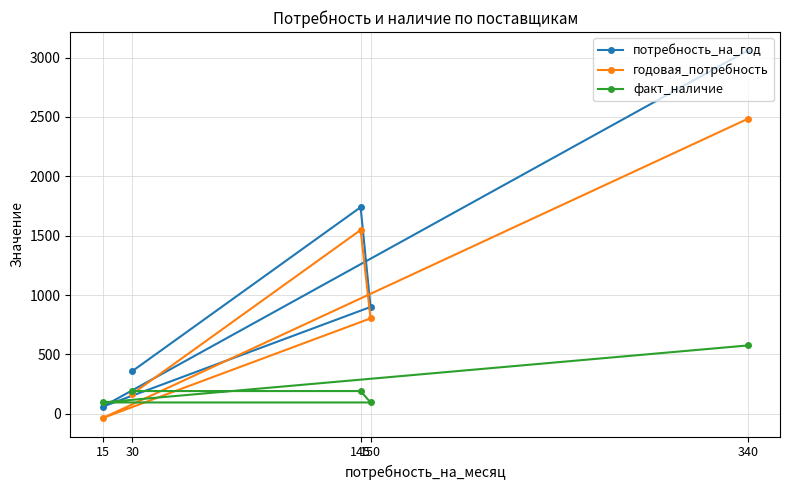

What is the sum of all годовая_потребность values?

4968